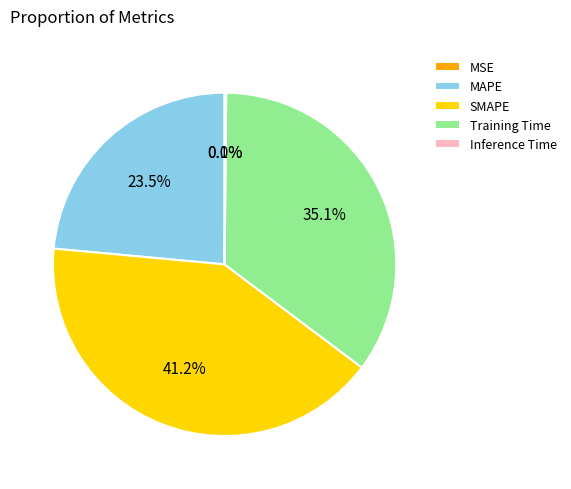

Approximately how many times larger is the value at Training Time compared to SMAPE?

0.9